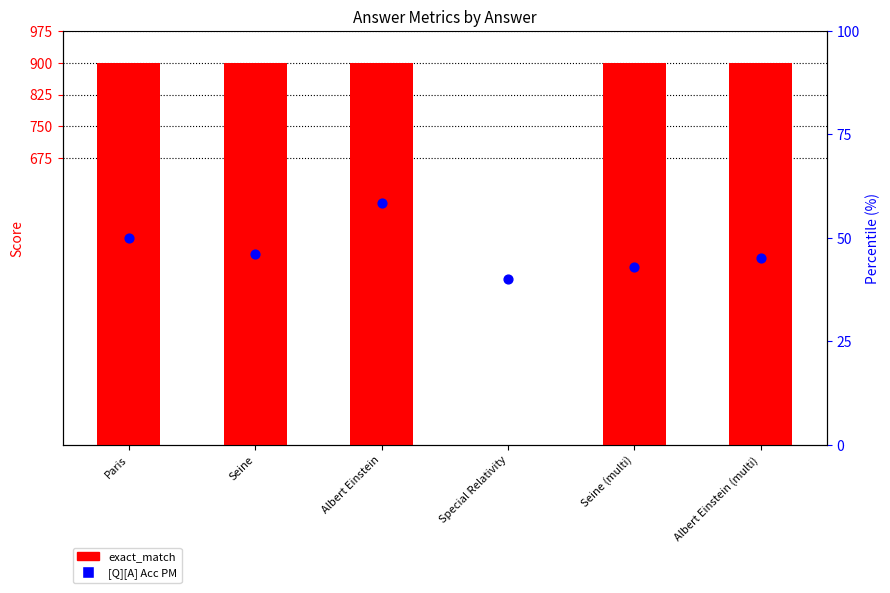

Which series reaches the maximum Y coordinate?

exact_match